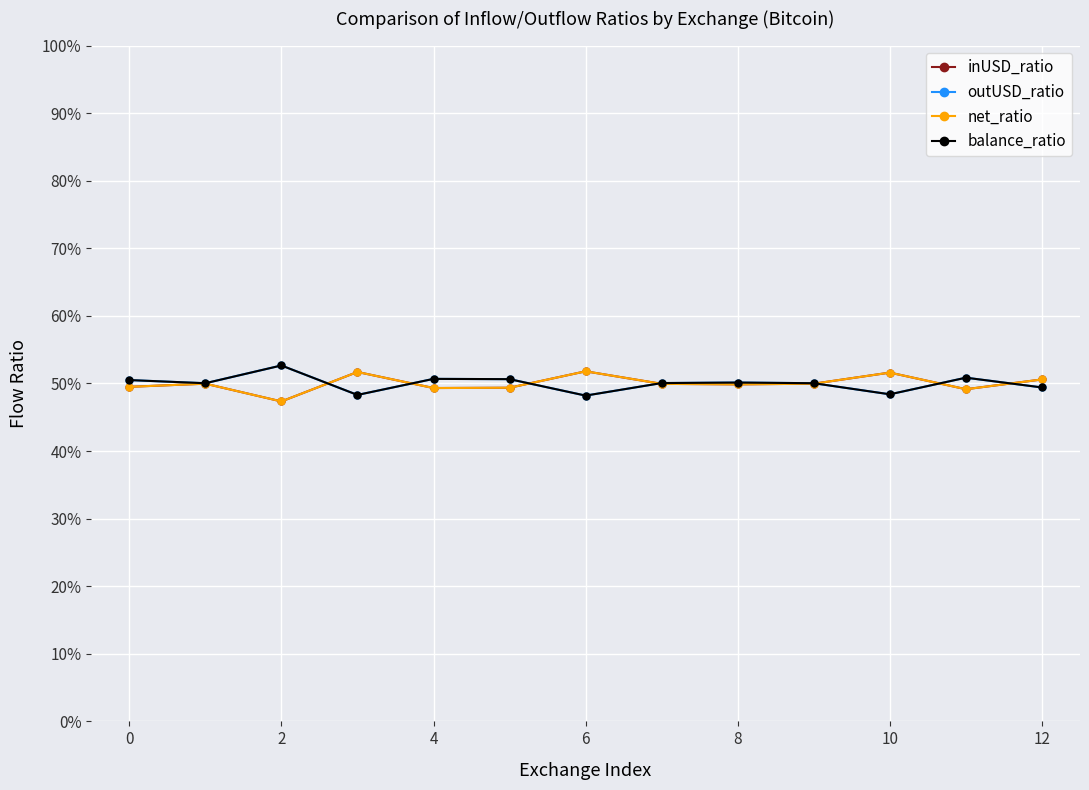

What is the value of the inUSD_ratio point at the 5th from the left?

0.5